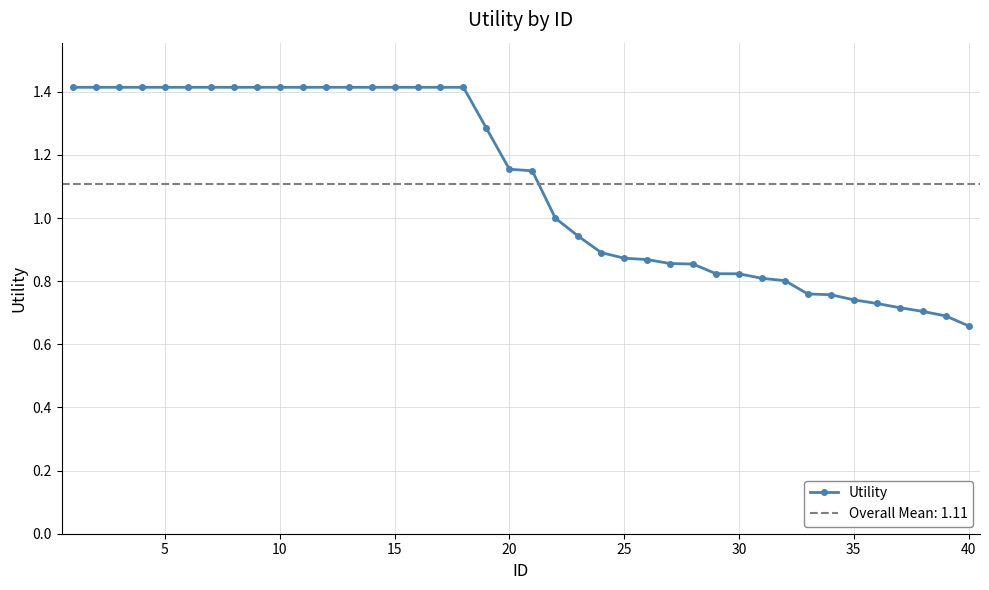

What is the highest value of the Utility series?

1.4